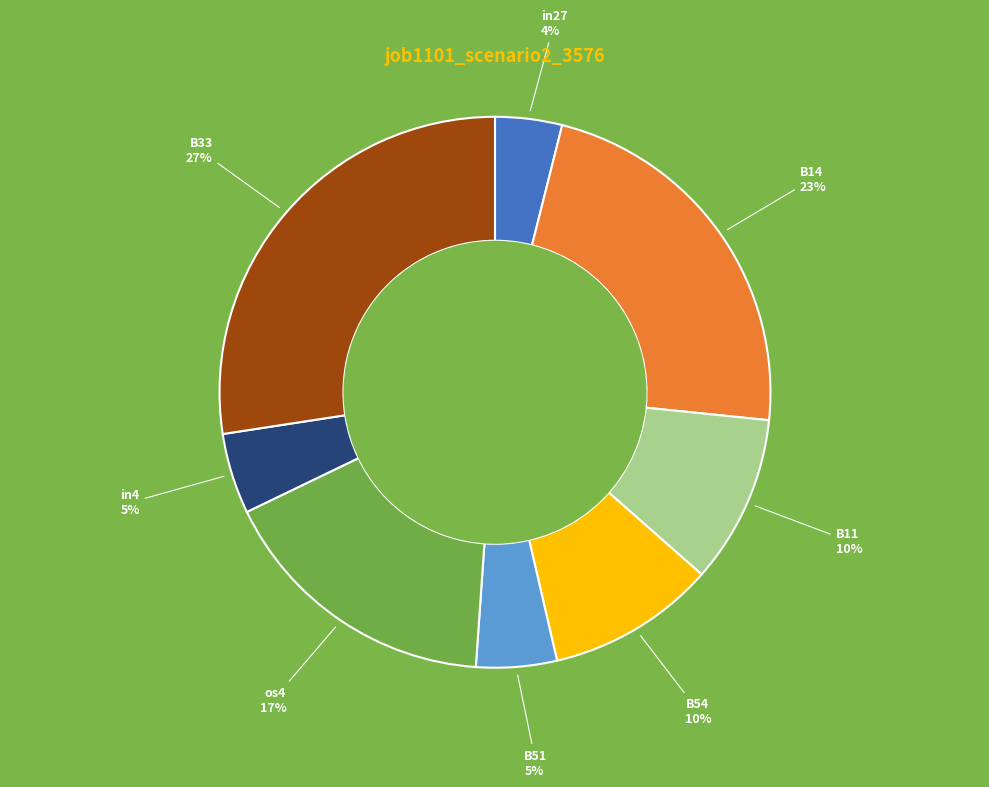

How many slices are in this pie chart?

8